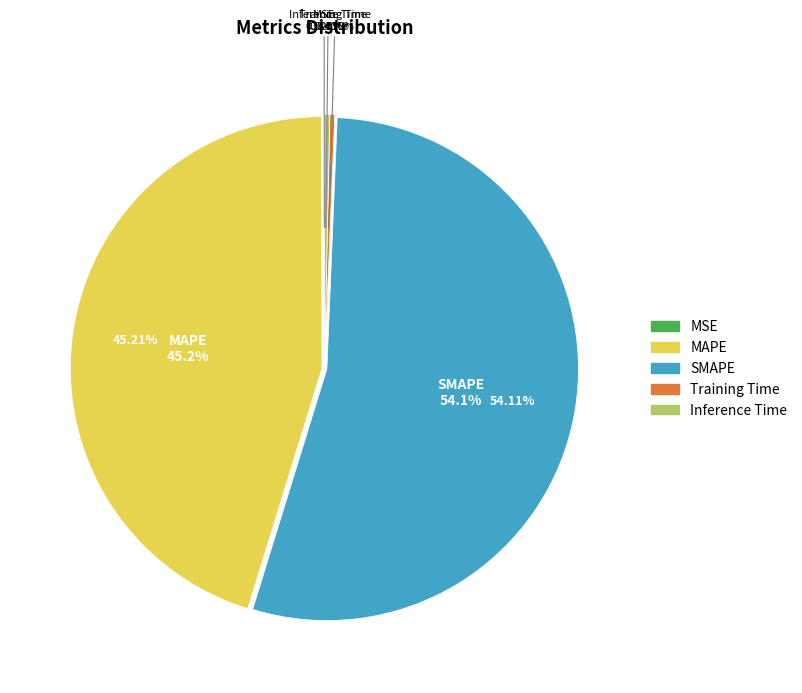

Which category accounts for the majority?

SMAPE